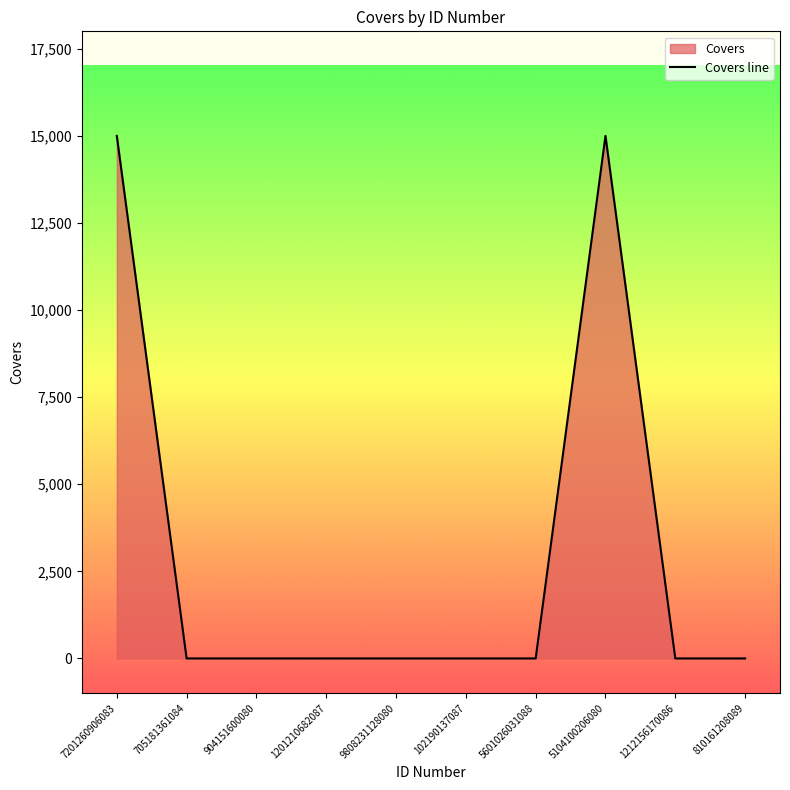

How many series are shown in this chart?

1